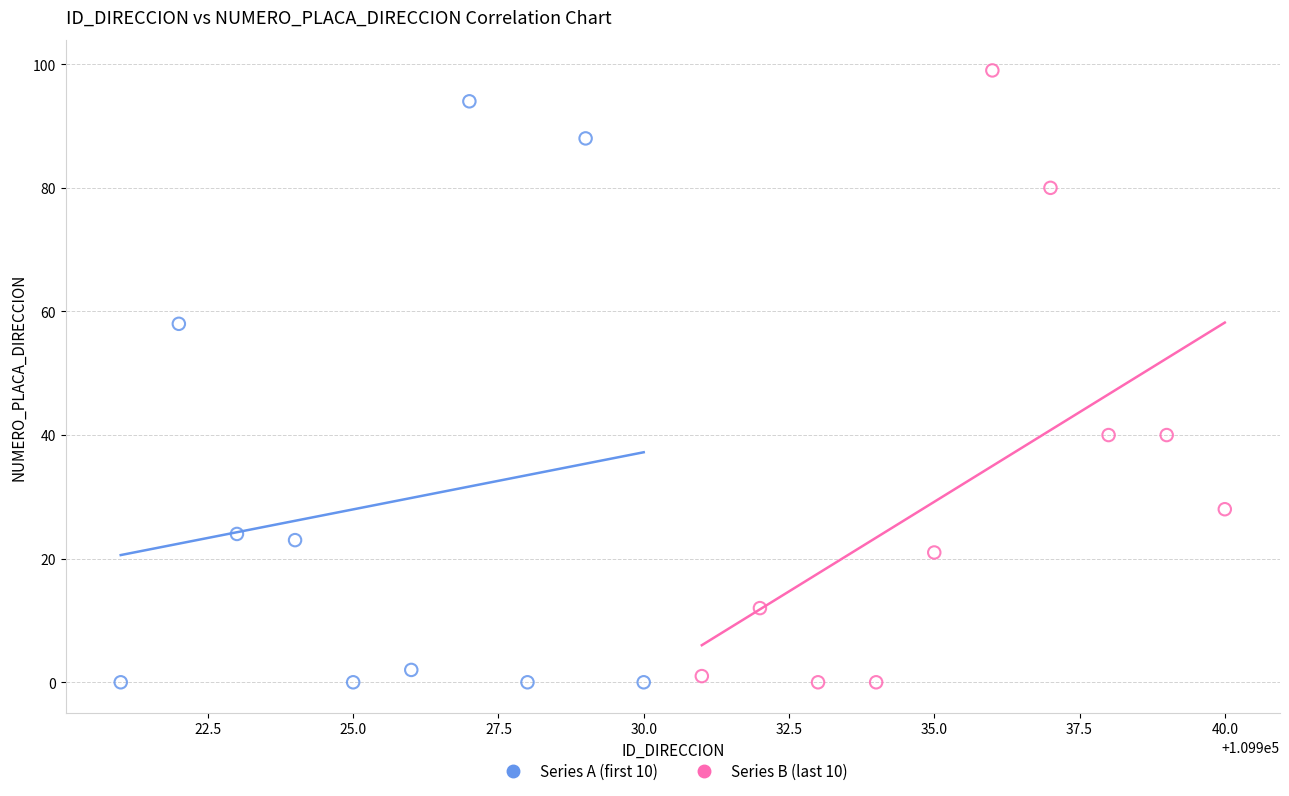

Which series reaches the maximum Y coordinate?

Series B (last 10)